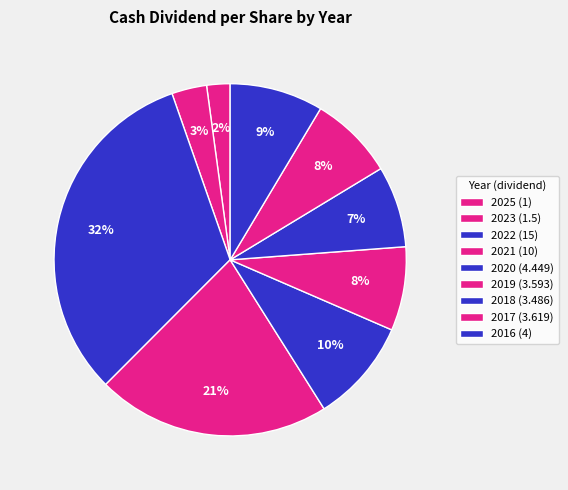

Does any single category account for the majority?

No